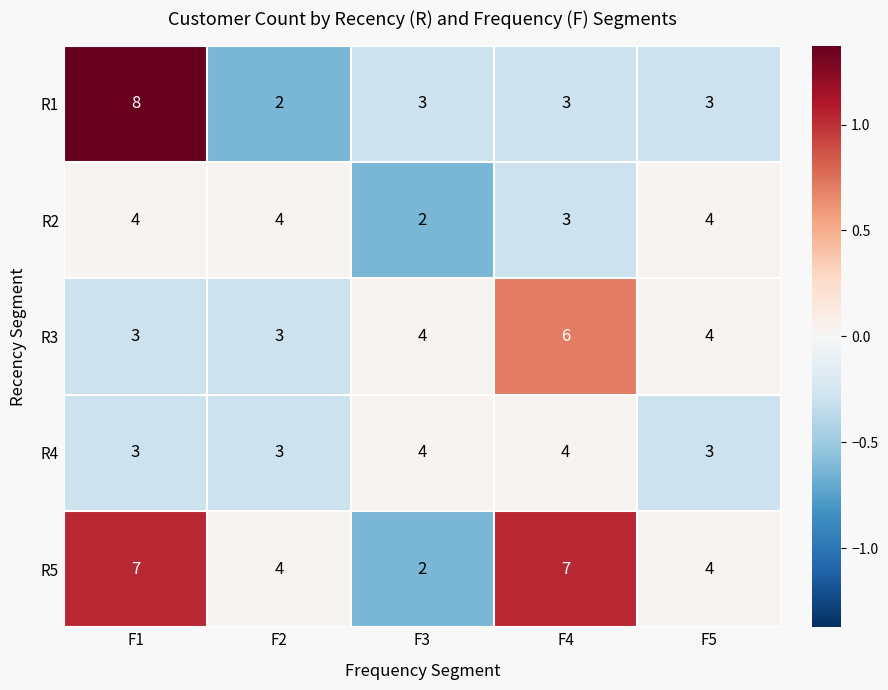

Is it true that R5 equals 4 at F5?

True